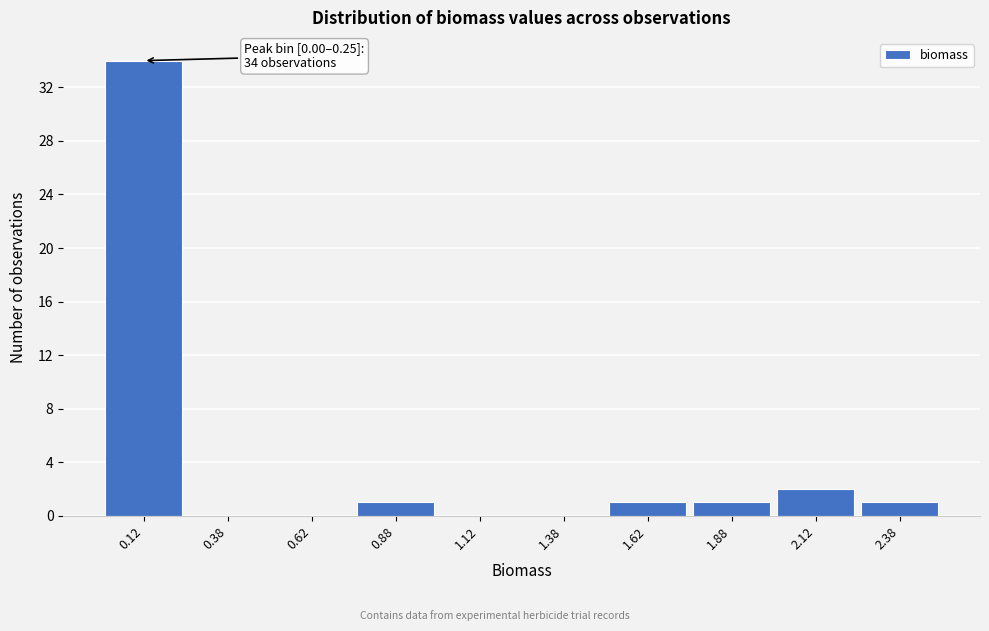

Reading left to right, what are all the values shown in this chart?

0.12=34	0.38=0	0.62=0	0.88=1	1.12=0	1.38=0	1.62=1	1.88=1	2.12=2	2.38=1